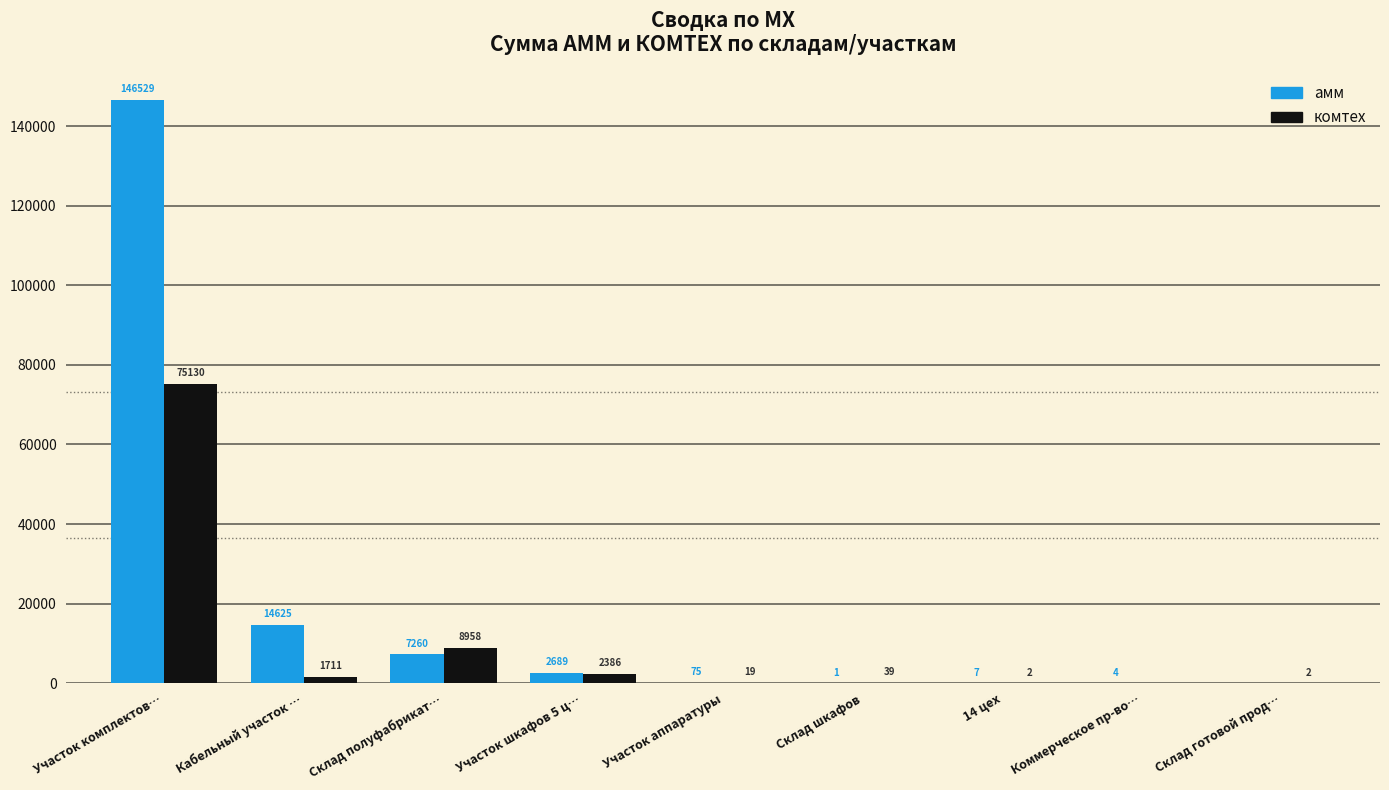

What are all the series names shown in the legend?

амм, комтех